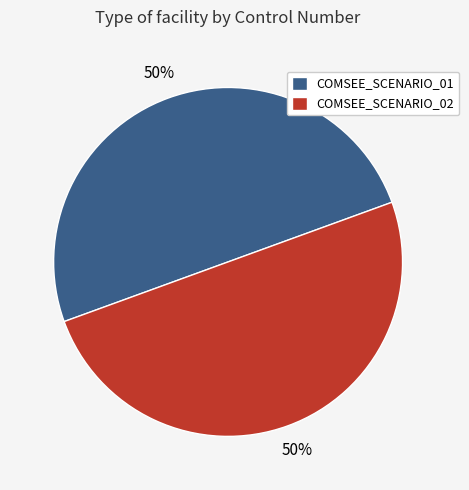

Approximately how many times larger is the value at COMSEE_SCENARIO_02 compared to COMSEE_SCENARIO_01?

1.0